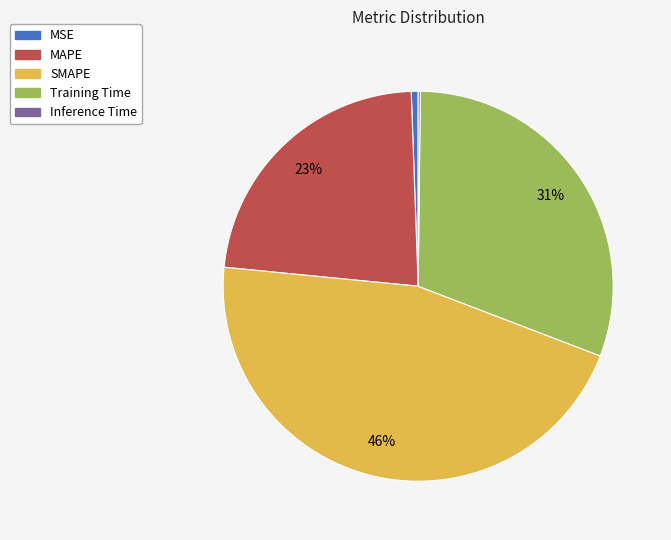

To the nearest percent, what is the average slice percentage?

20%